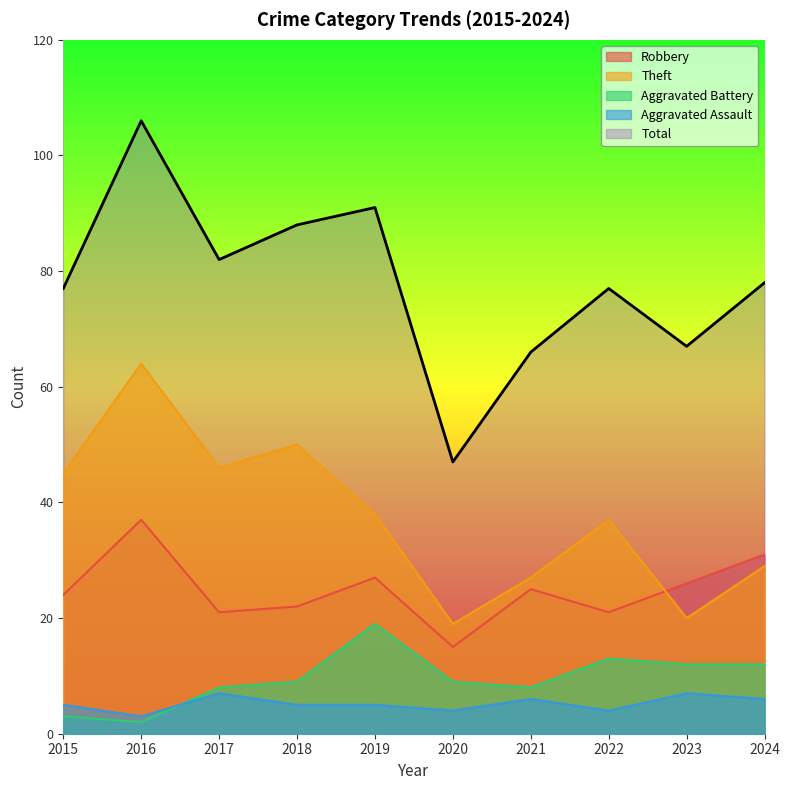

Which series has the largest total across all categories?

Total